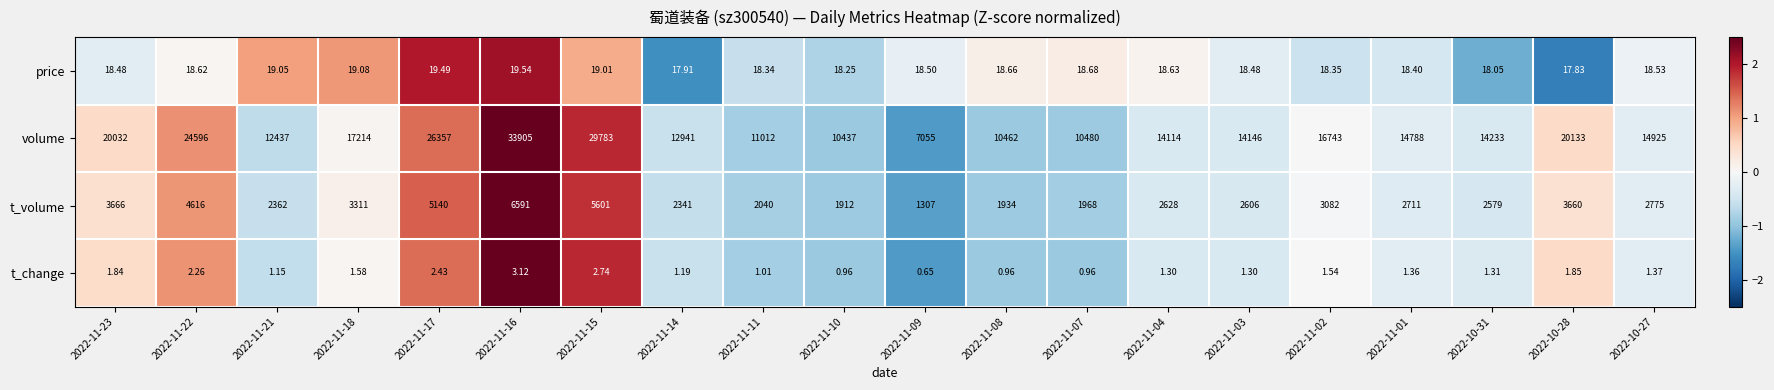

Which series changed the most between 2022-11-22 and 2022-11-16?

volume